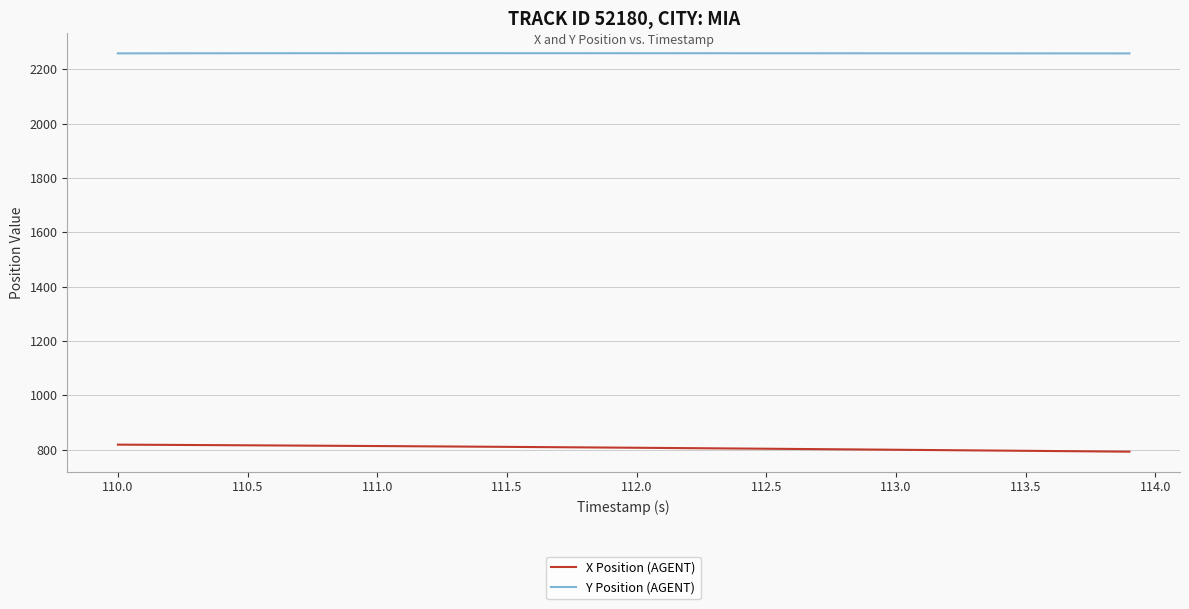

Which series has the largest range (max minus min)?

X Position (AGENT)